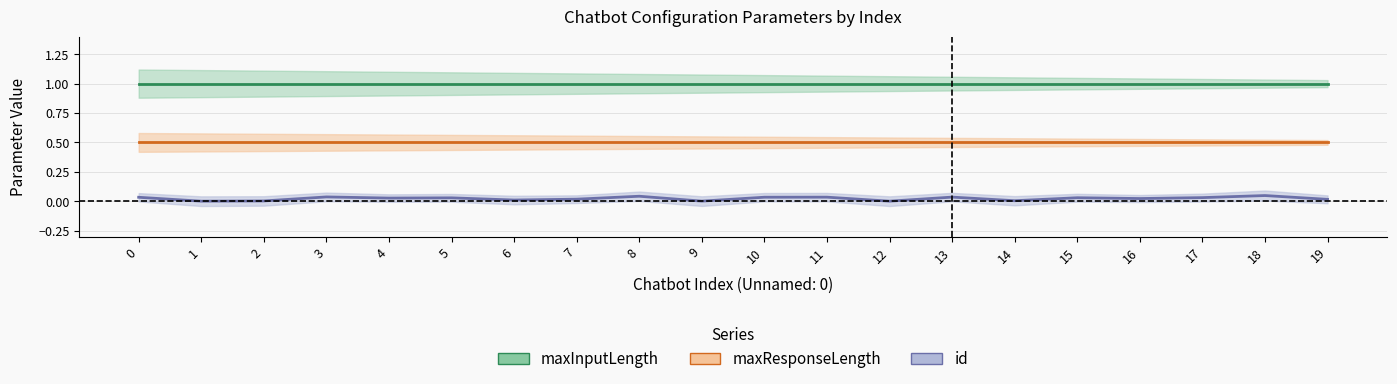

How many lines are shown in the chart?

3